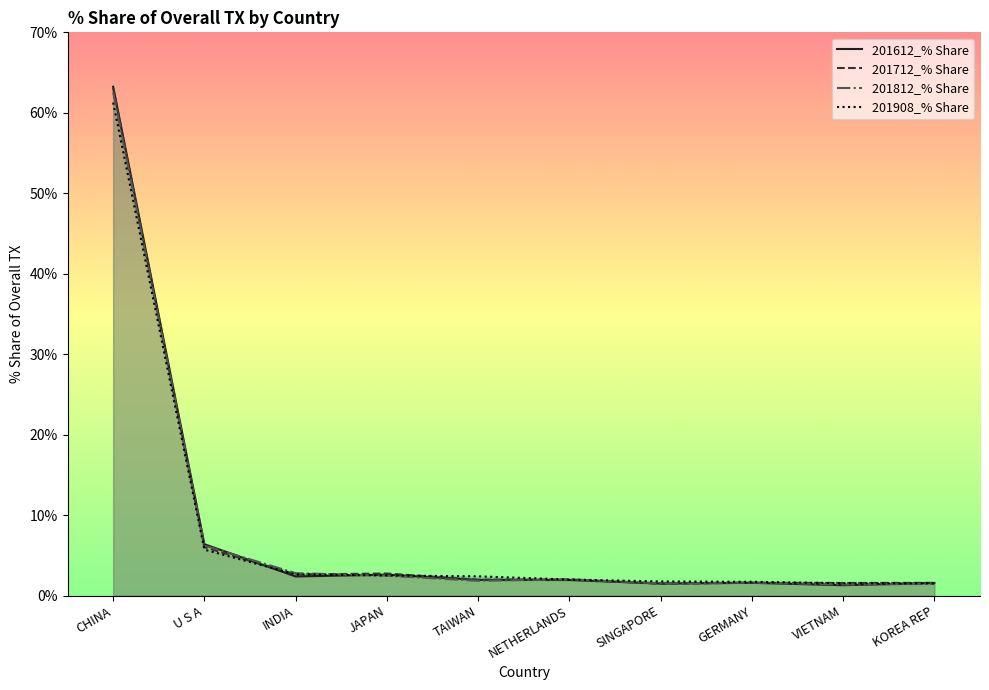

True or false: 201612_% Share has a value of 2.0 at TAIWAN.

True